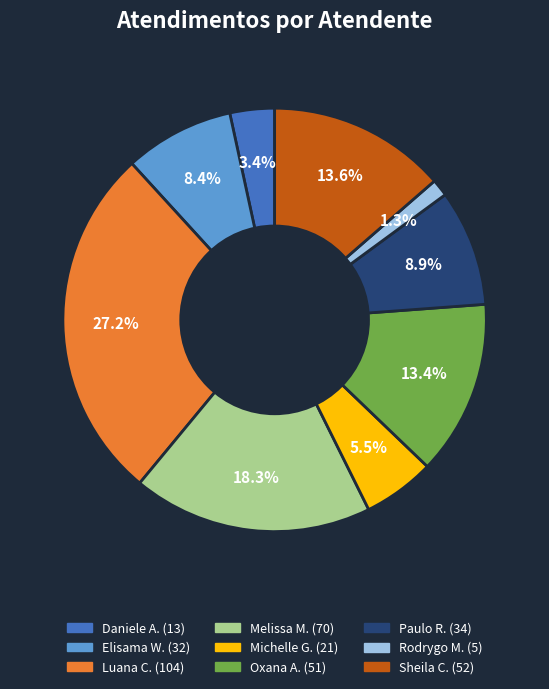

Does any single category account for the majority?

No